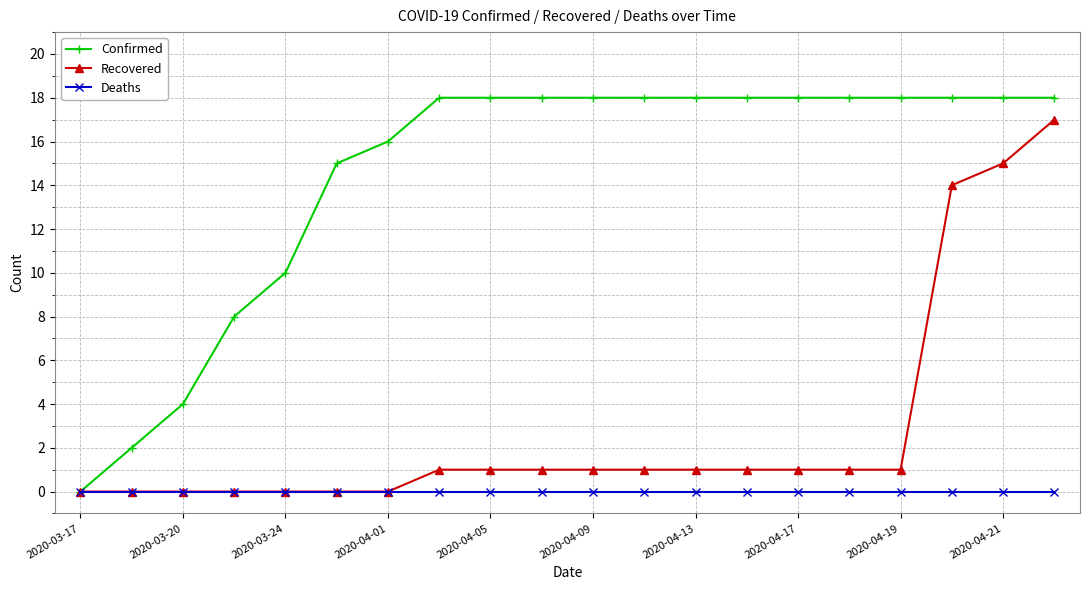

Reading left to right, transcribe all the data shown in this chart.

Confirmed: 0	2	4	8	10	15	16	18	18	18	18	18	18	18	18	18	18	18	18	18
Recovered: 0	0	0	0	0	0	0	1	1	1	1	1	1	1	1	1	1	14	15	17
Deaths: 0	0	0	0	0	0	0	0	0	0	0	0	0	0	0	0	0	0	0	0